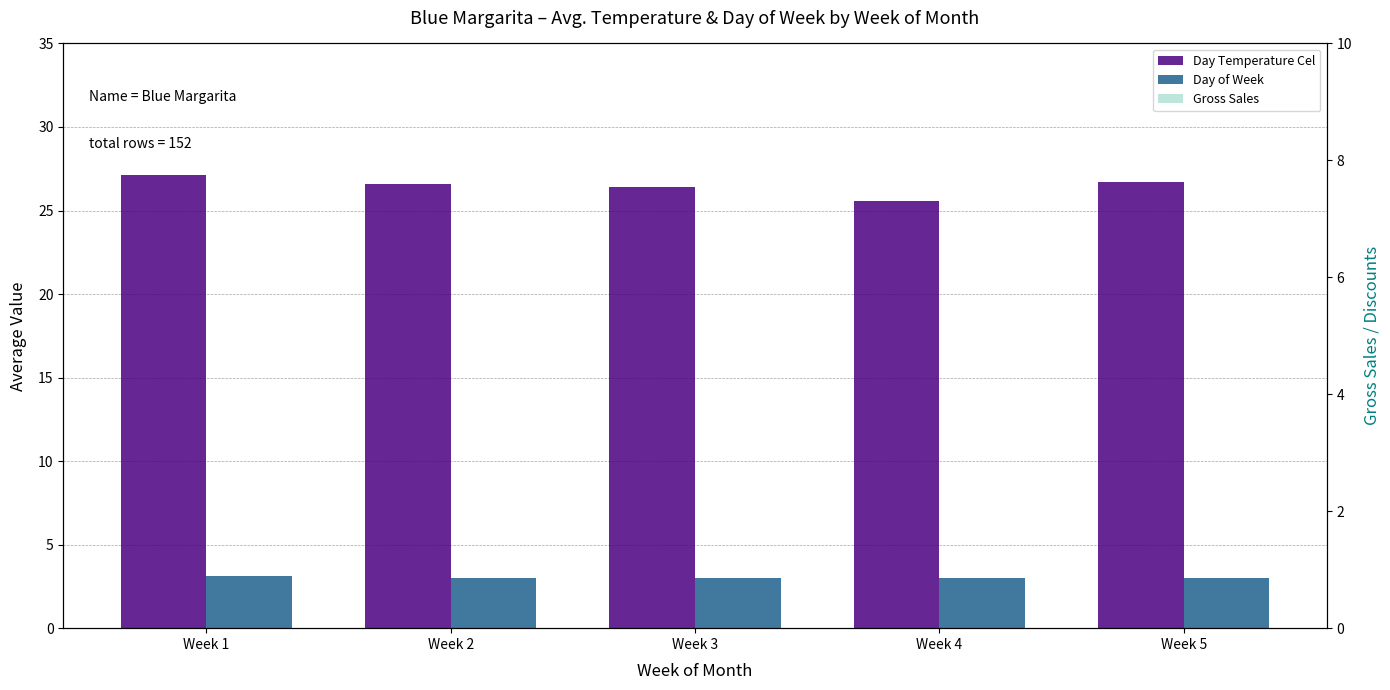

Which series has the largest total across all categories?

Day Temperature Cel